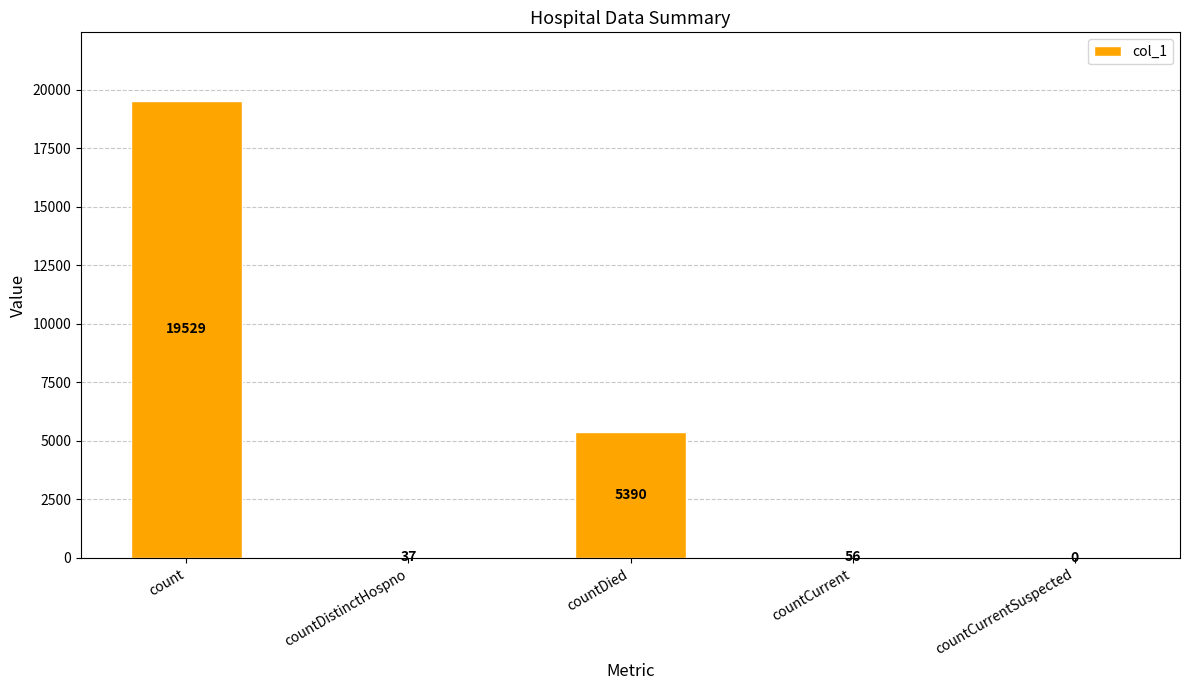

The value at countDistinctHospno is 37. True or false?

True